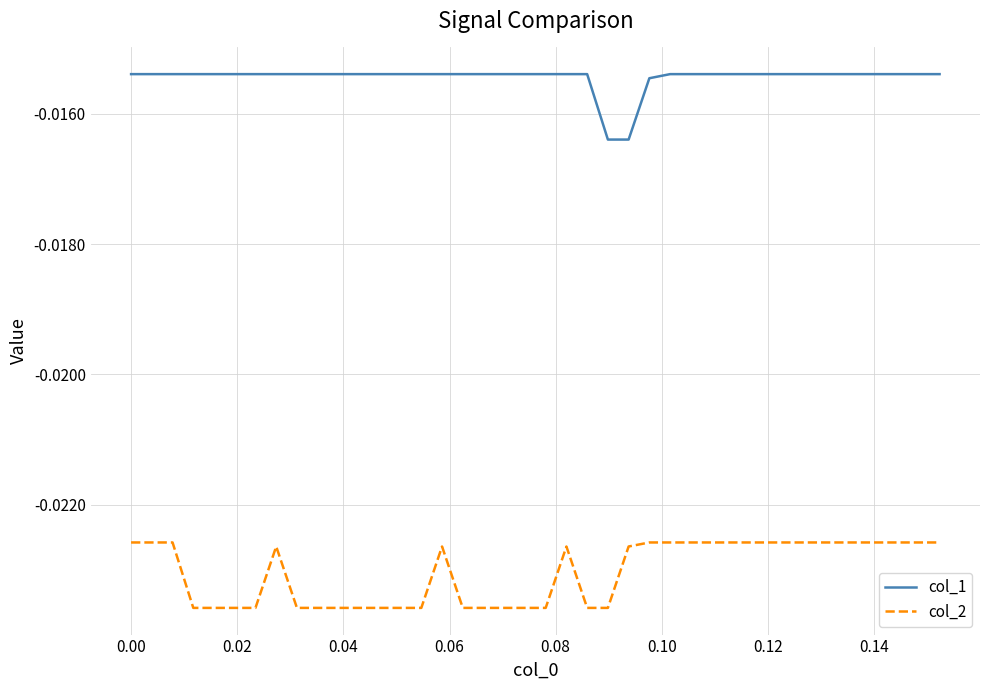

Which series has the largest total across all categories?

col_1